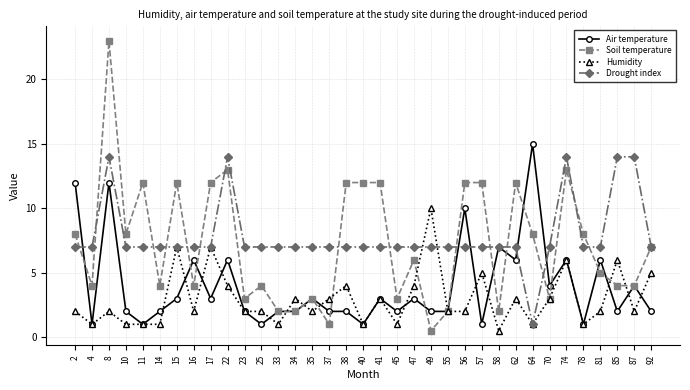

What are all the series names shown in the legend?

Air temperature, Soil temperature, Humidity, Drought index